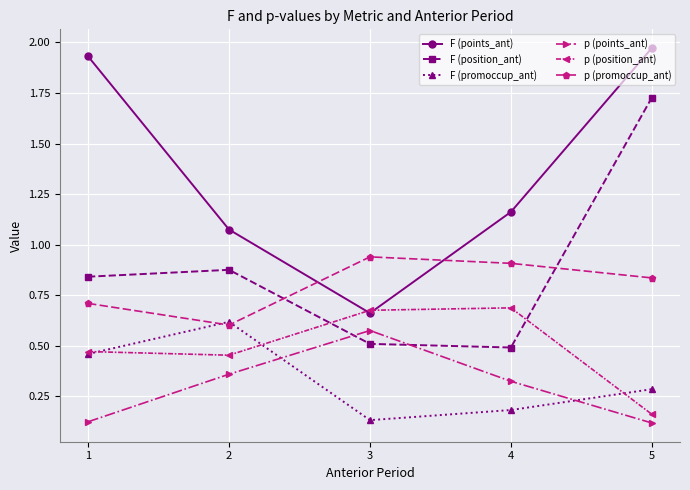

Which category has the highest value in the F (position_ant) series?

5